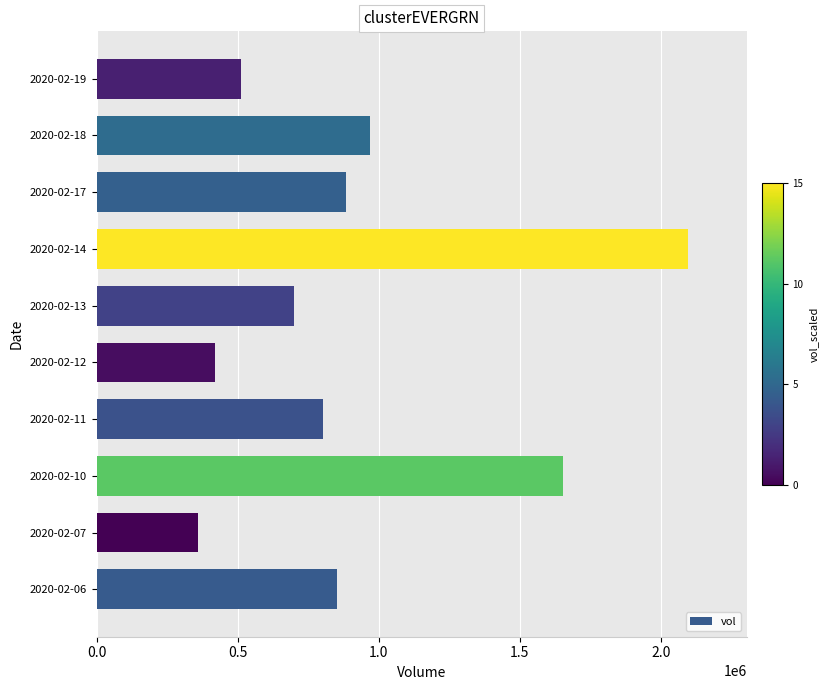

Does the chart contain any negative values?

No